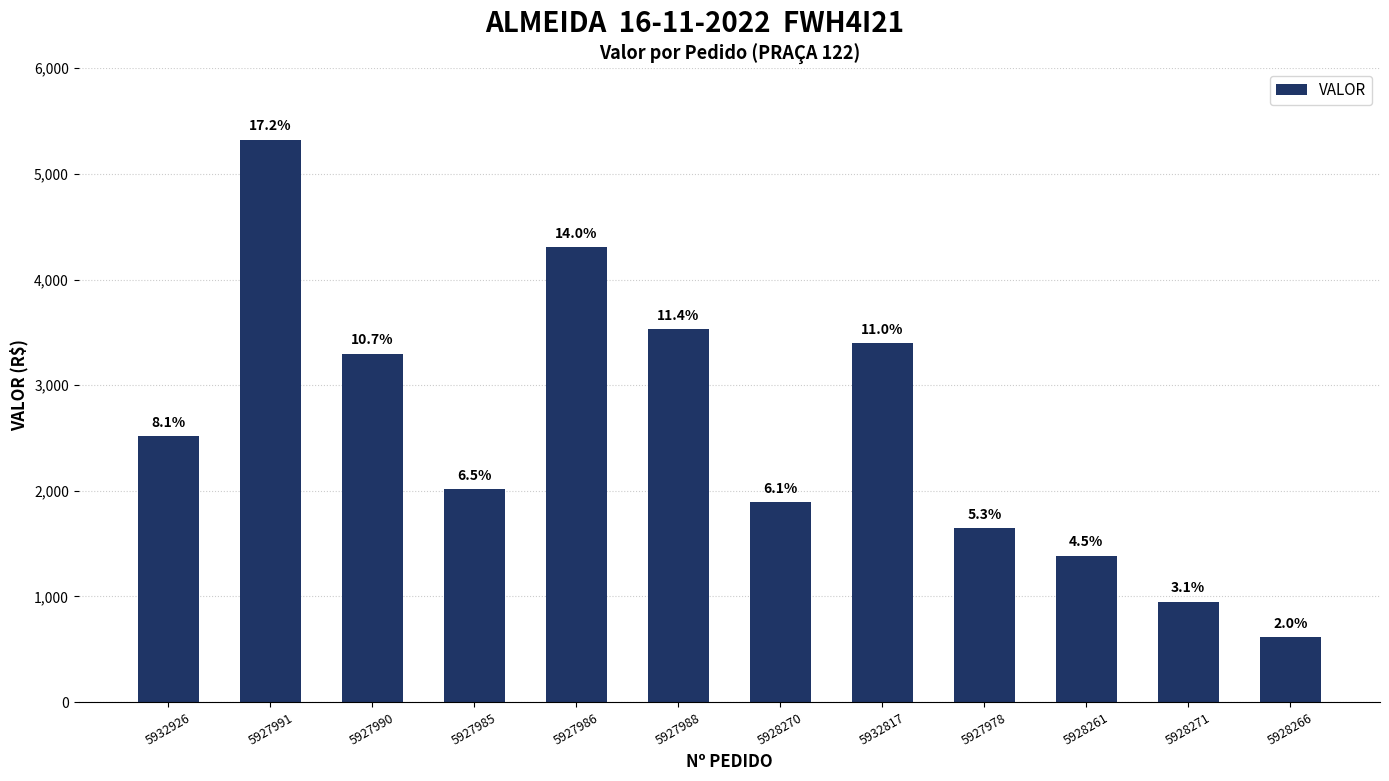

List the labels in order of value, largest first.

5927991, 5927986, 5927988, 5932817, 5927990, 5932926, 5927985, 5928270, 5927978, 5928261, 5928271, 5928266